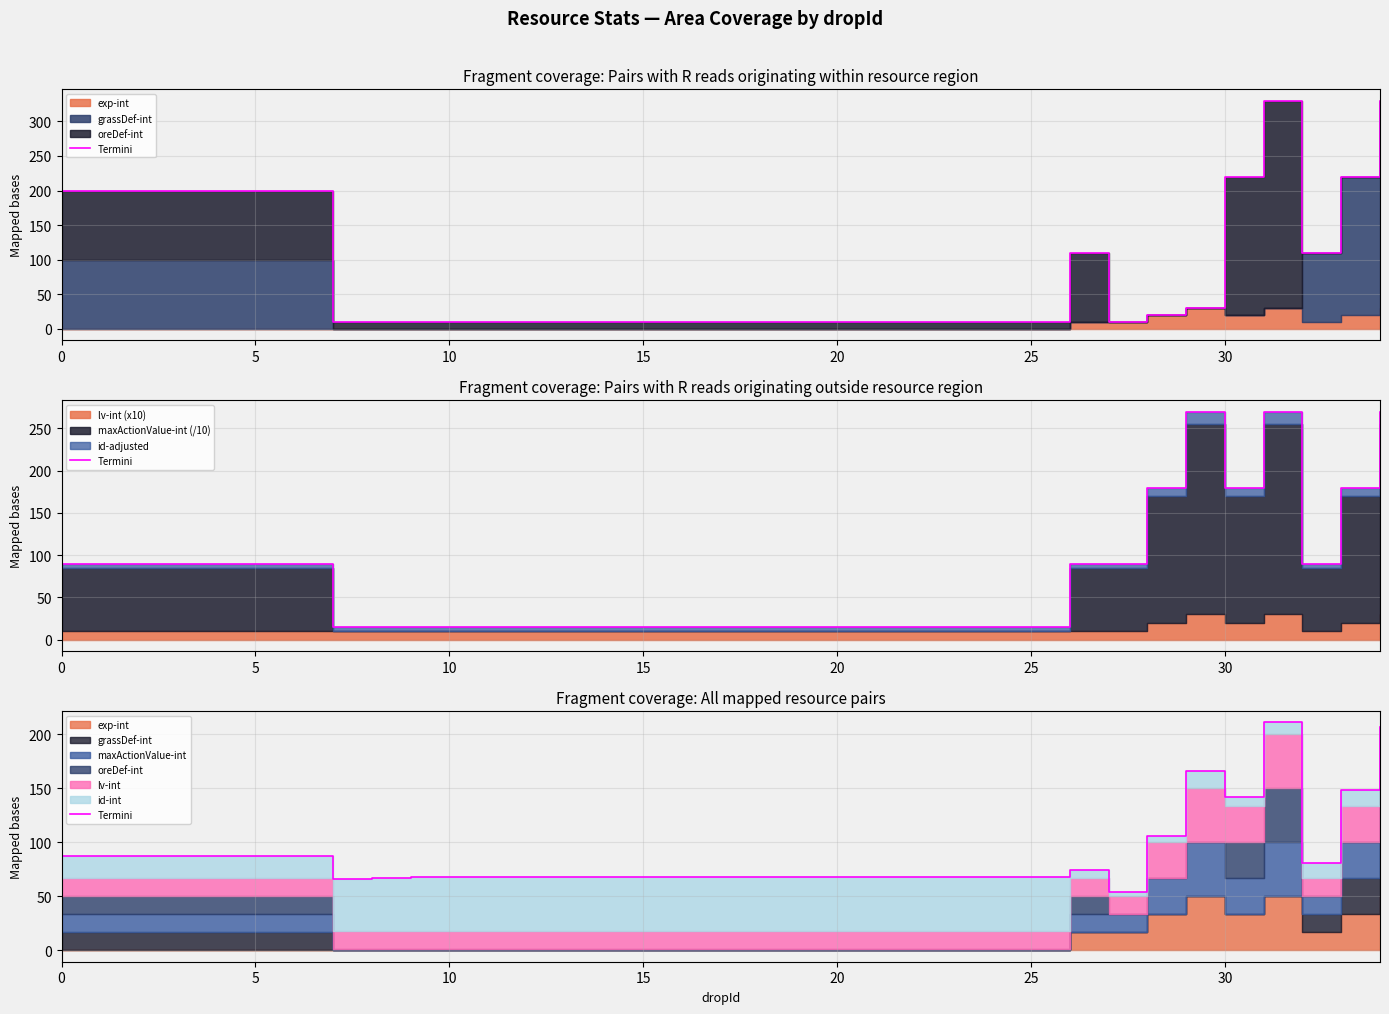

What is the sum of all values?

1480.9